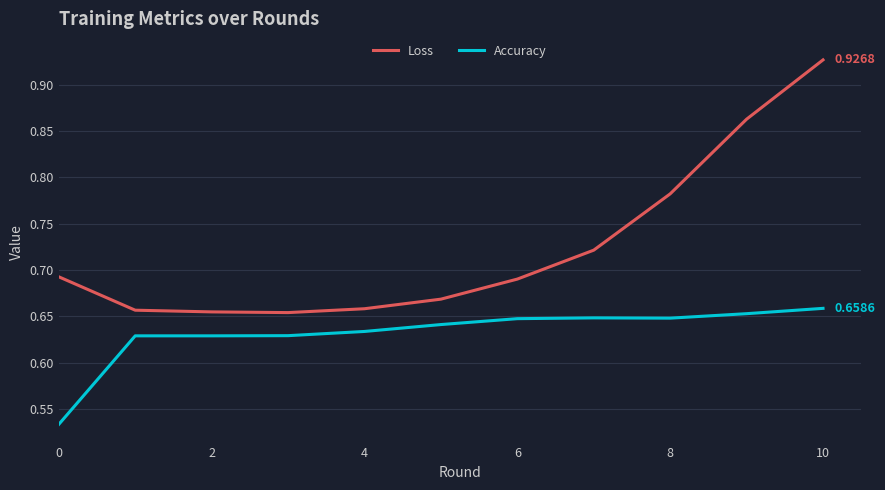

True or false: Accuracy has more than 2 interior local peaks.

False